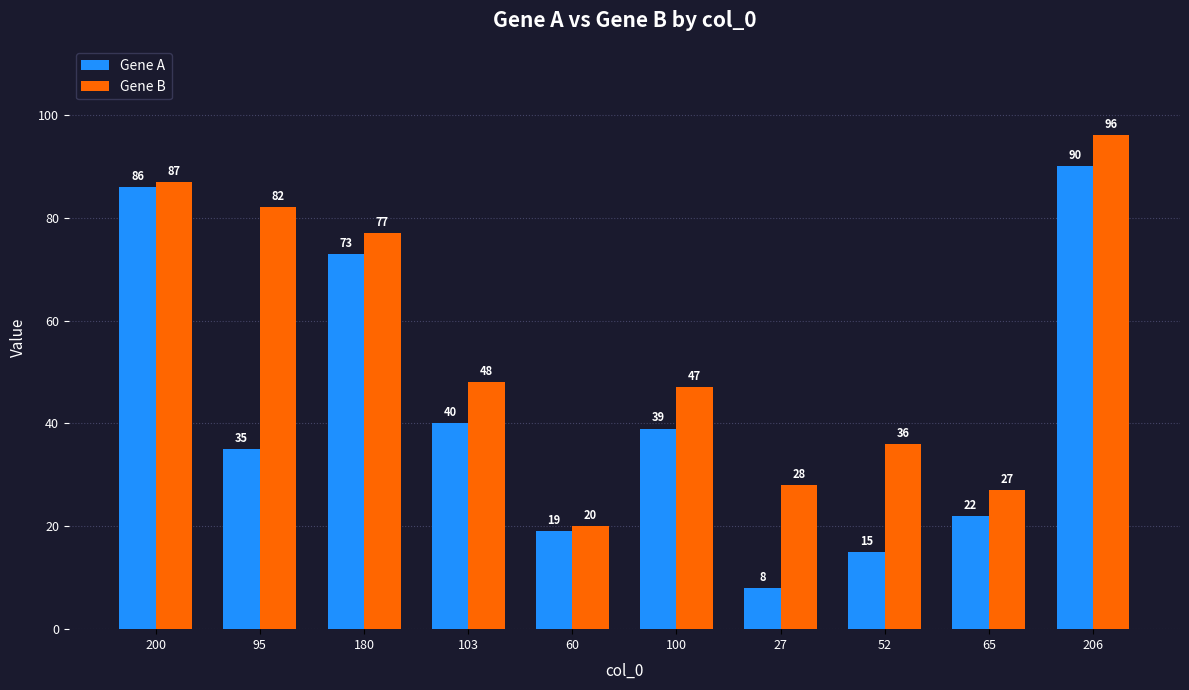

Reading left to right, list all the values displayed in this chart.

Gene A: 200=86	95=35	180=73	103=40	60=19	100=39	27=8	52=15	65=22	206=90
Gene B: 200=87	95=82	180=77	103=48	60=20	100=47	27=28	52=36	65=27	206=96